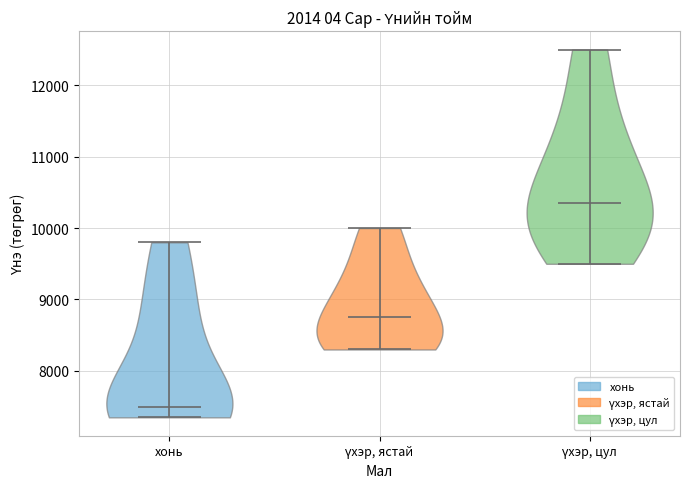

What is the highest point the violin for хонь reaches on the y-axis? The values are not printed on the chart, so give them approximately, as read against the axis.

9800